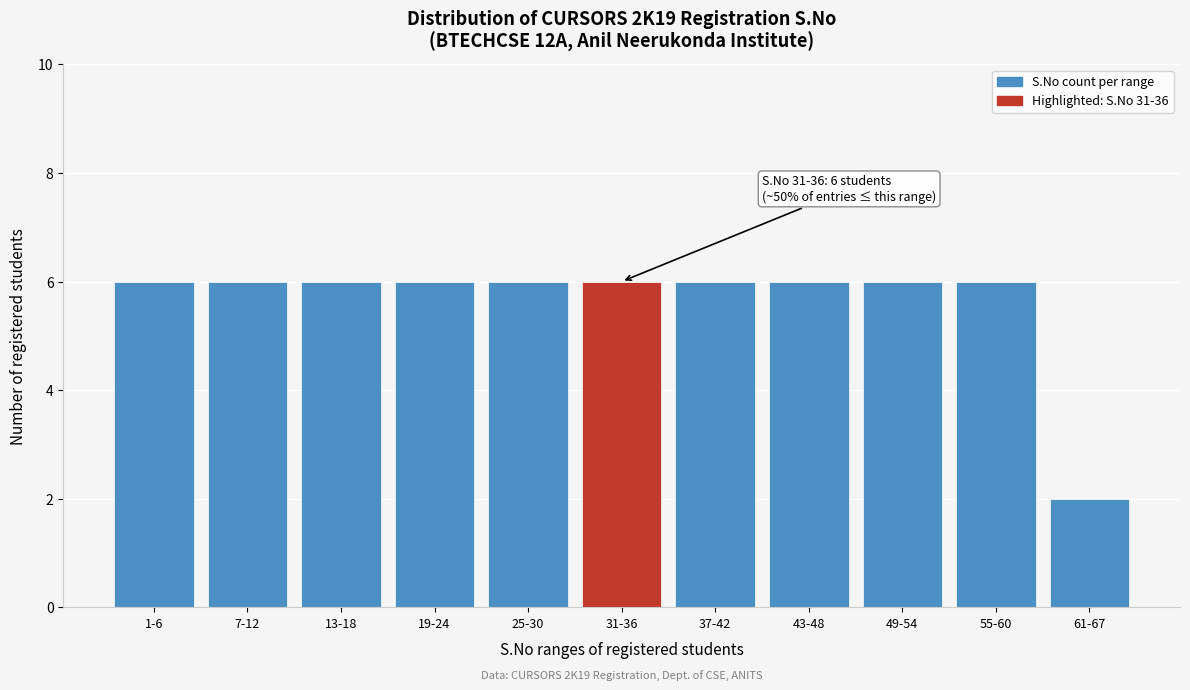

Reading right to left, transcribe all the data shown in this chart.

61-67=2	55-60=6	49-54=6	43-48=6	37-42=6	31-36=6	25-30=6	19-24=6	13-18=6	7-12=6	1-6=6